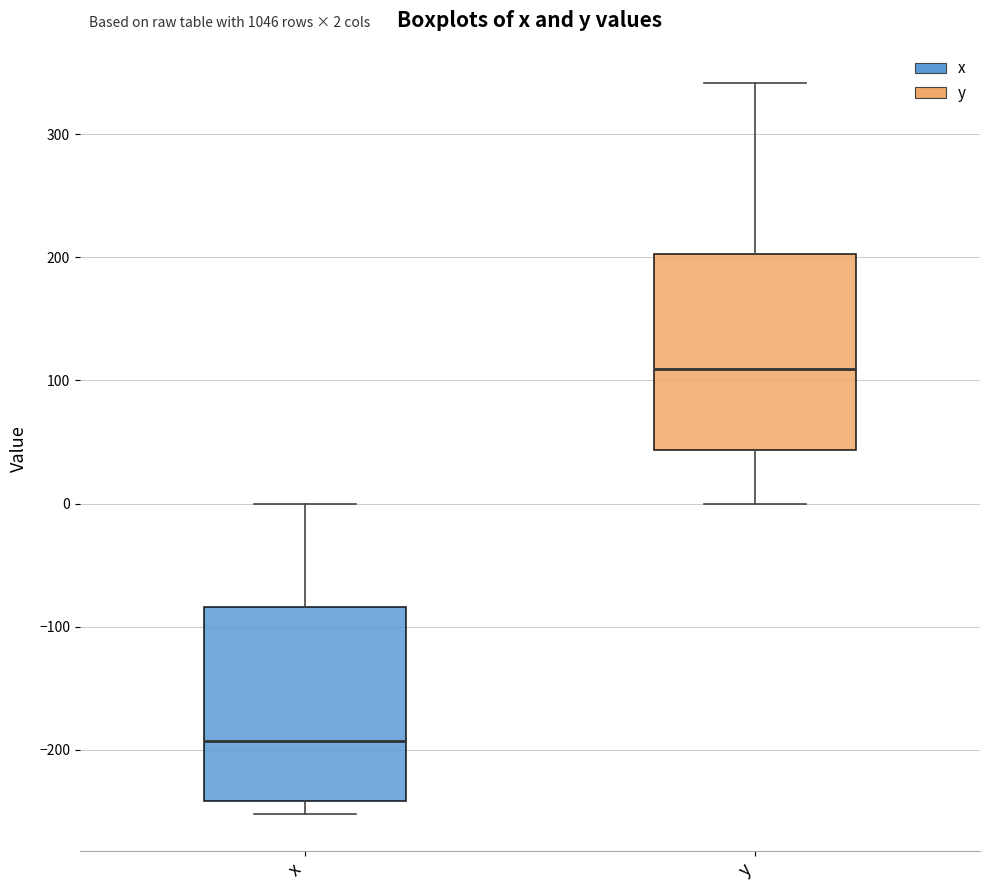

Which box has the highest median line?

y